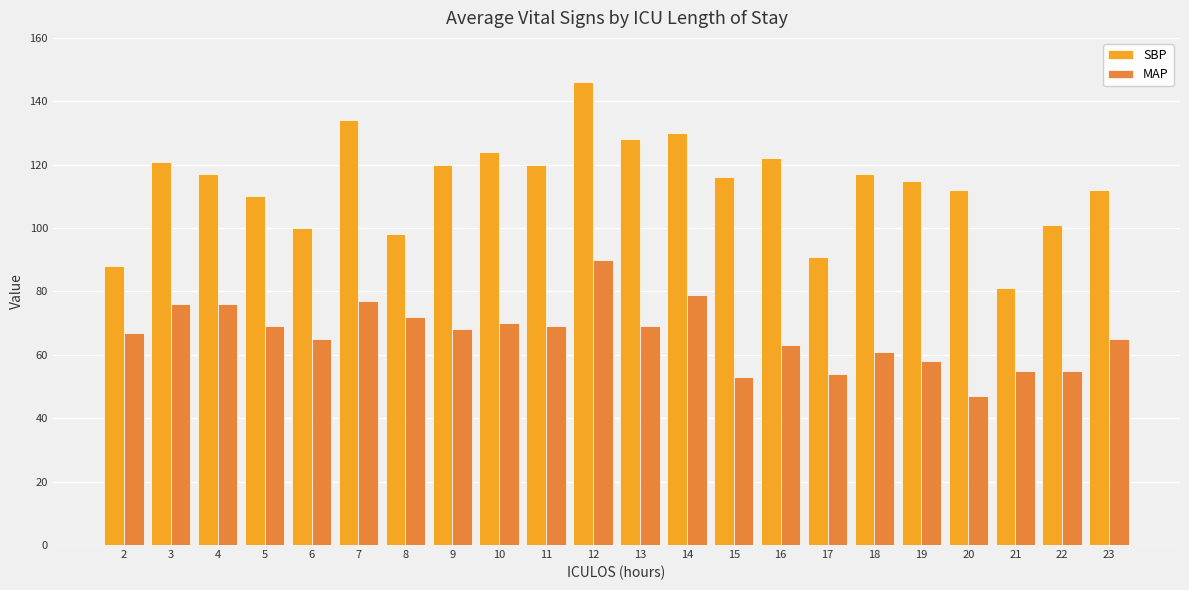

What is the maximum value for SBP?

146